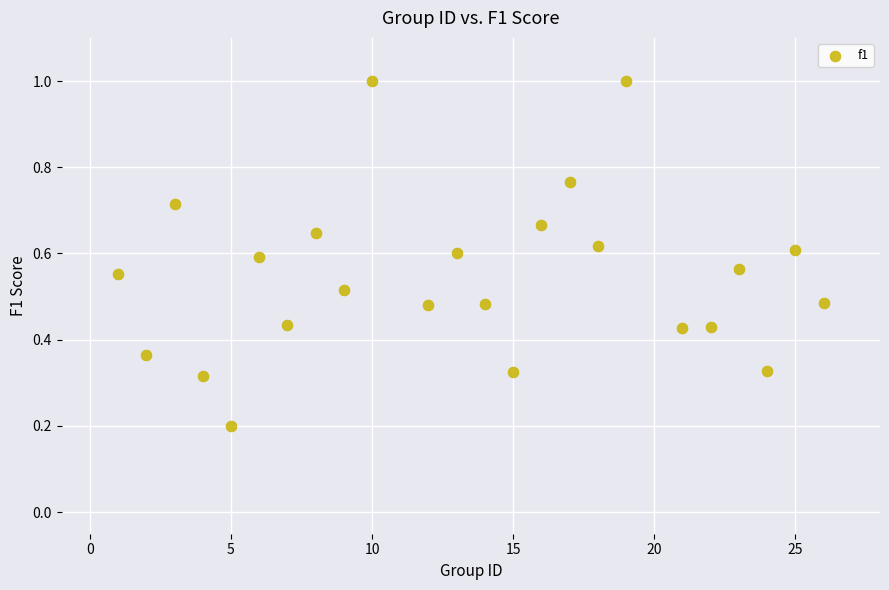

What is the range of X values (max minus min)?

25.0